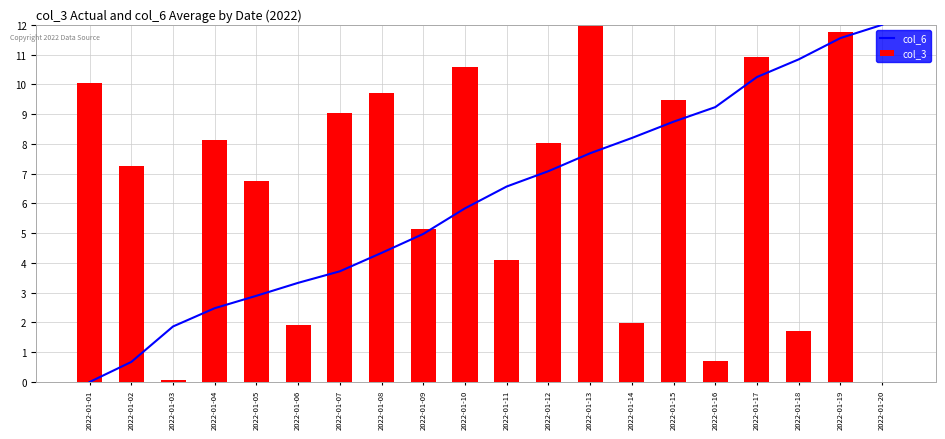

What is the total value across all series at 2022-01-13?

19.7